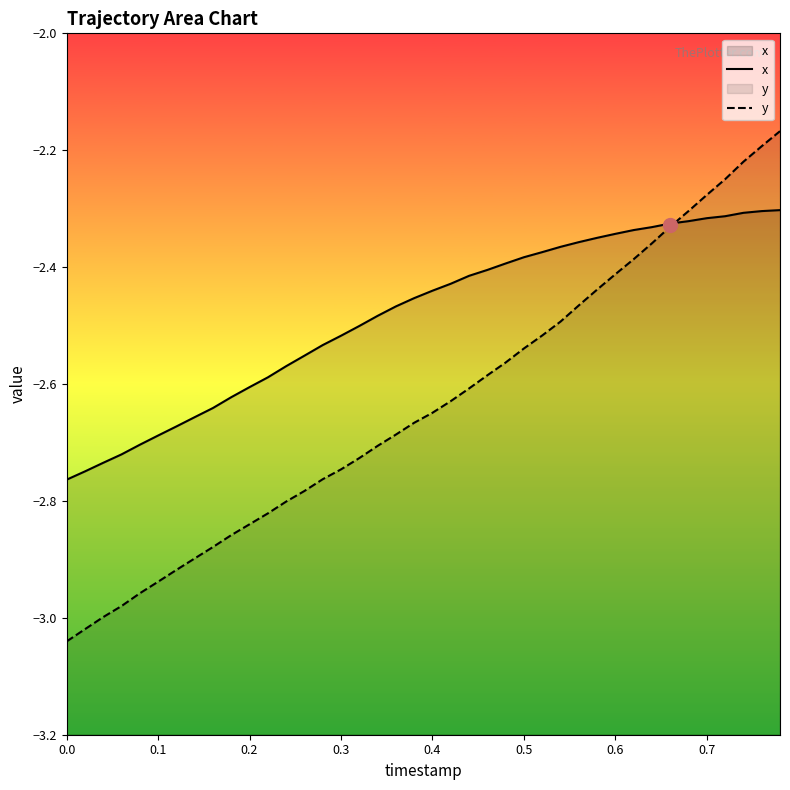

Rank the series by their average value, from lowest to highest.

y, x